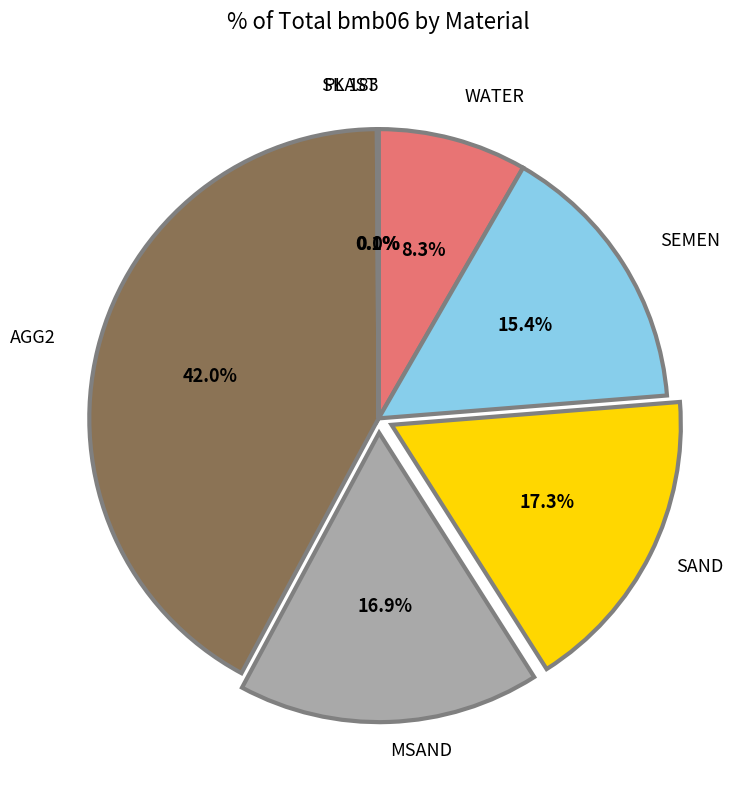

Which has a higher value, SEMEN or AGG2?

AGG2